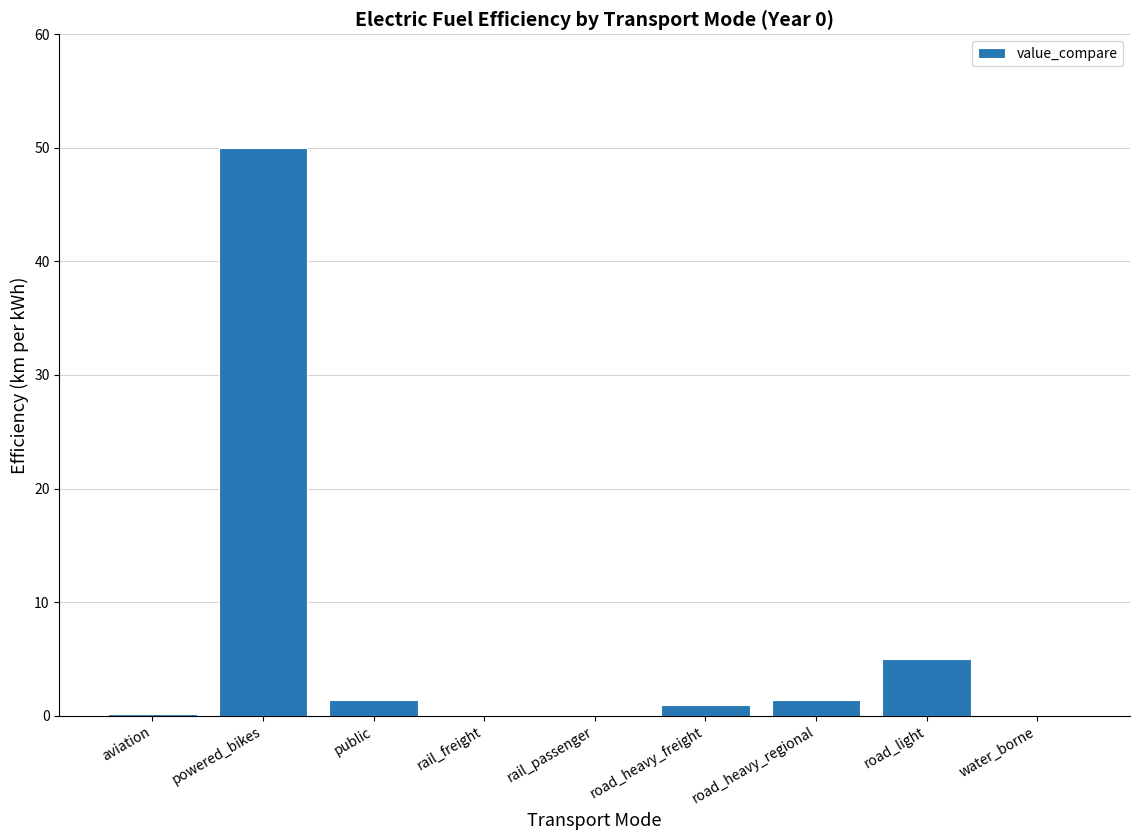

The chart shows a value of 2.2 at road_light. True or false?

False